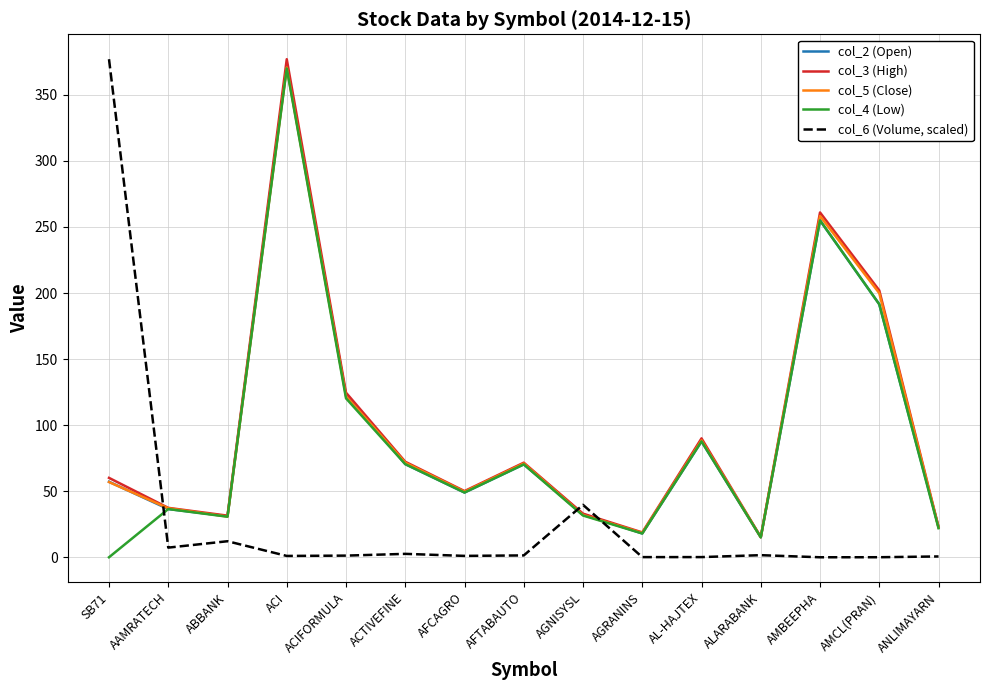

True or false: col_2 (Open) has more than 2 interior local peaks.

True